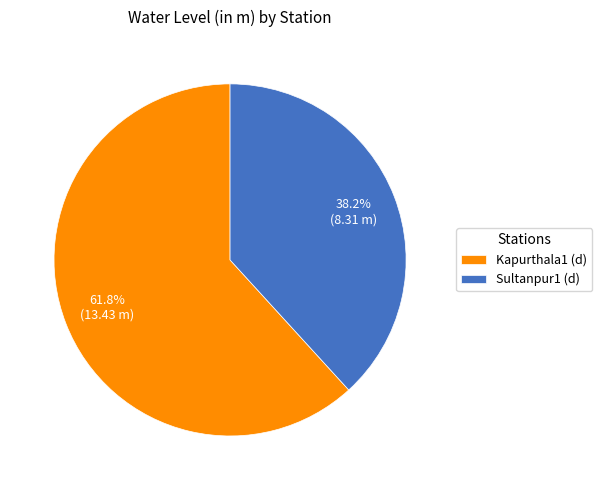

Which has a higher value, Sultanpur1 (d) or Kapurthala1 (d)?

Kapurthala1 (d)